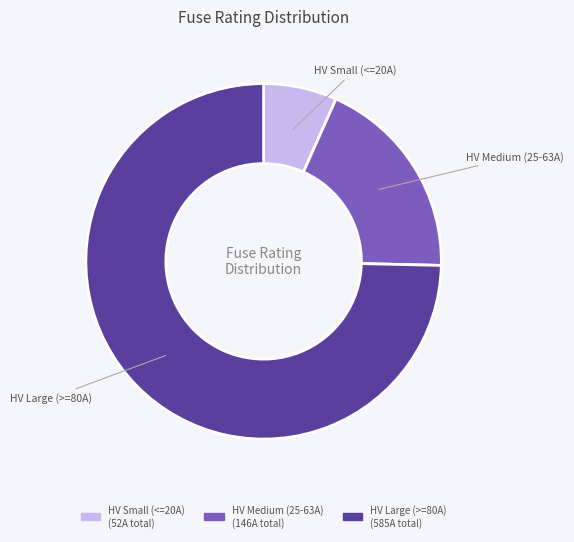

Is there any slice that represents more than half of the pie?

Yes